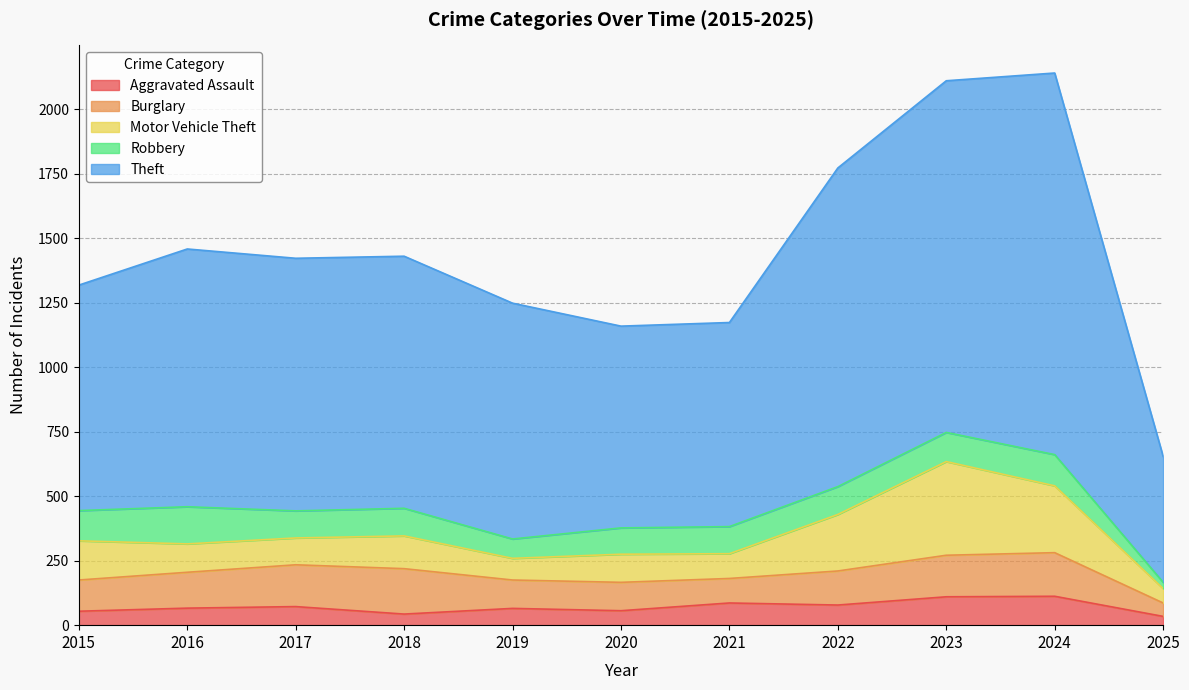

What is the difference between the highest and lowest values at 2024?

1367